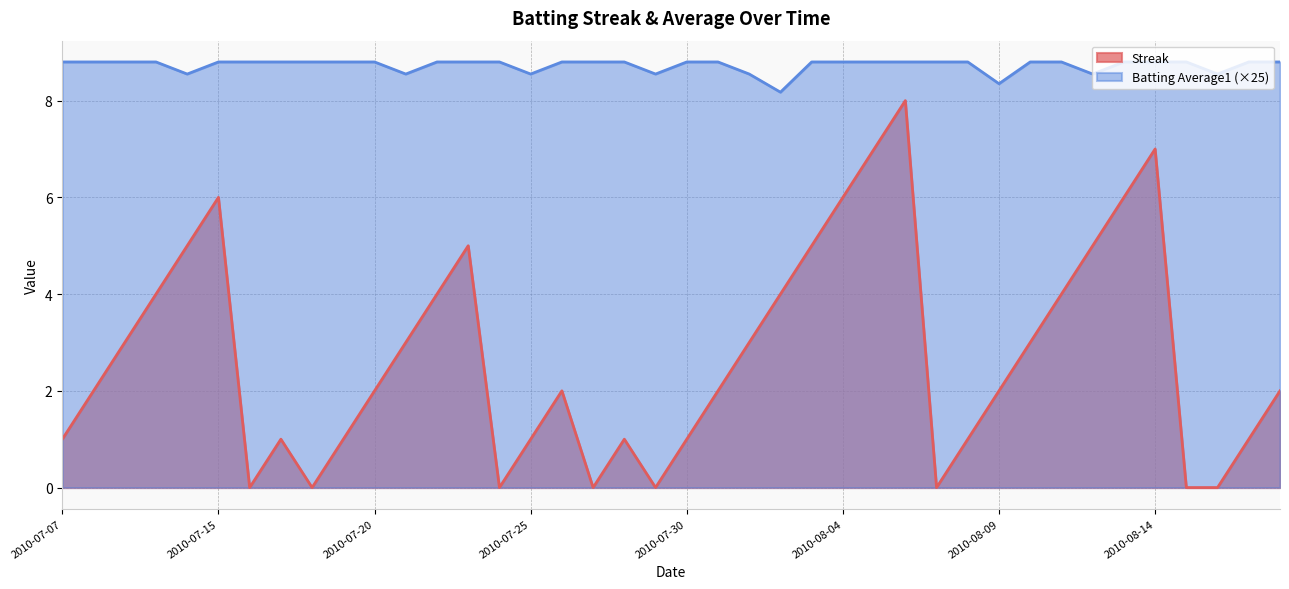

How many interior local valleys does the Batting Average1 series have?

8